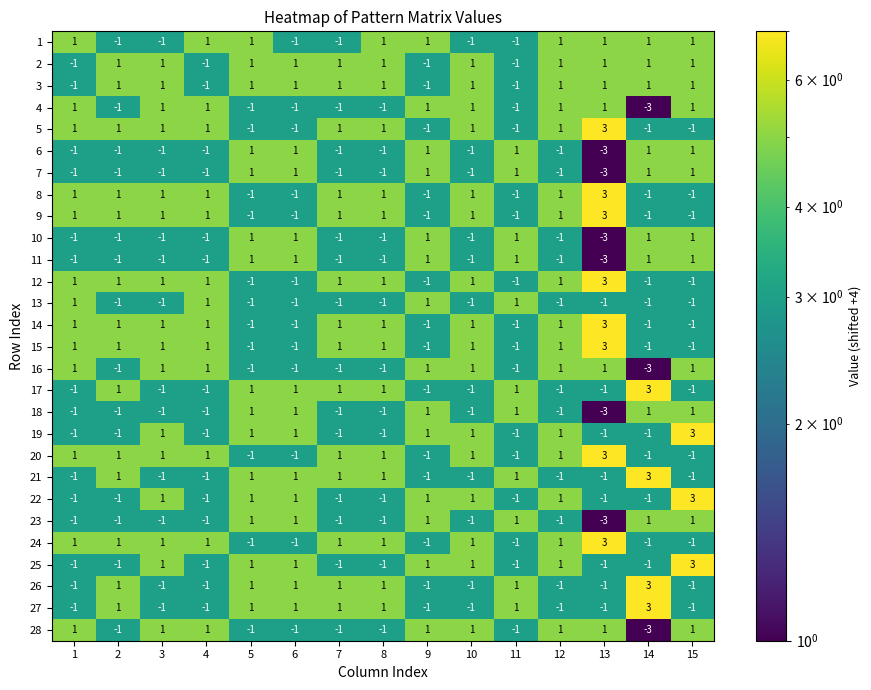

What is the difference between the maximum and minimum values in the 19 series?

4